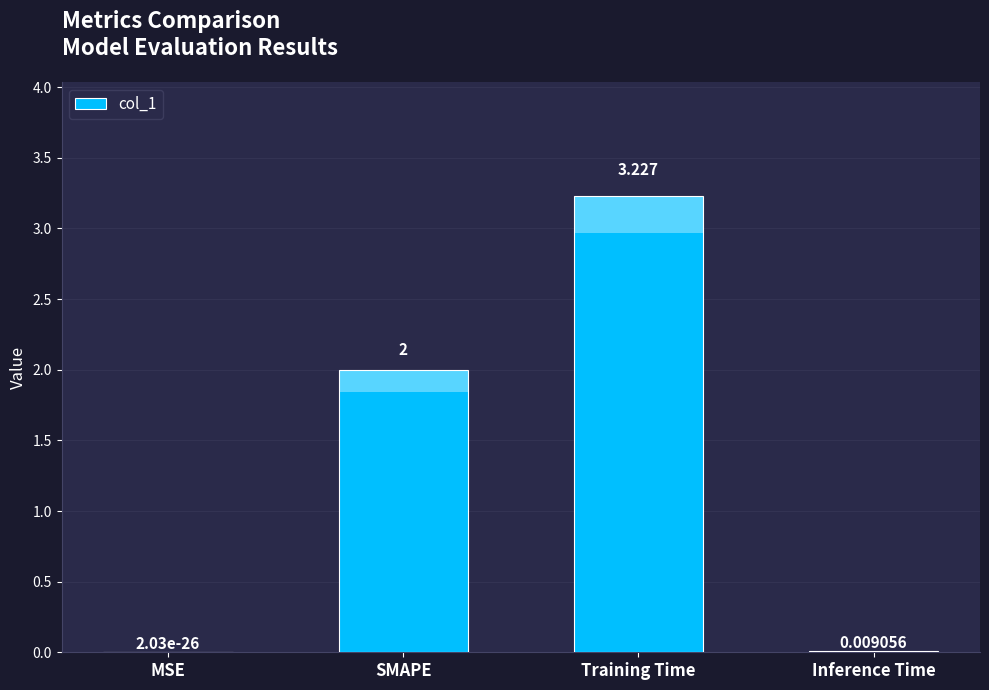

Which category has the highest value across all series?

Training Time